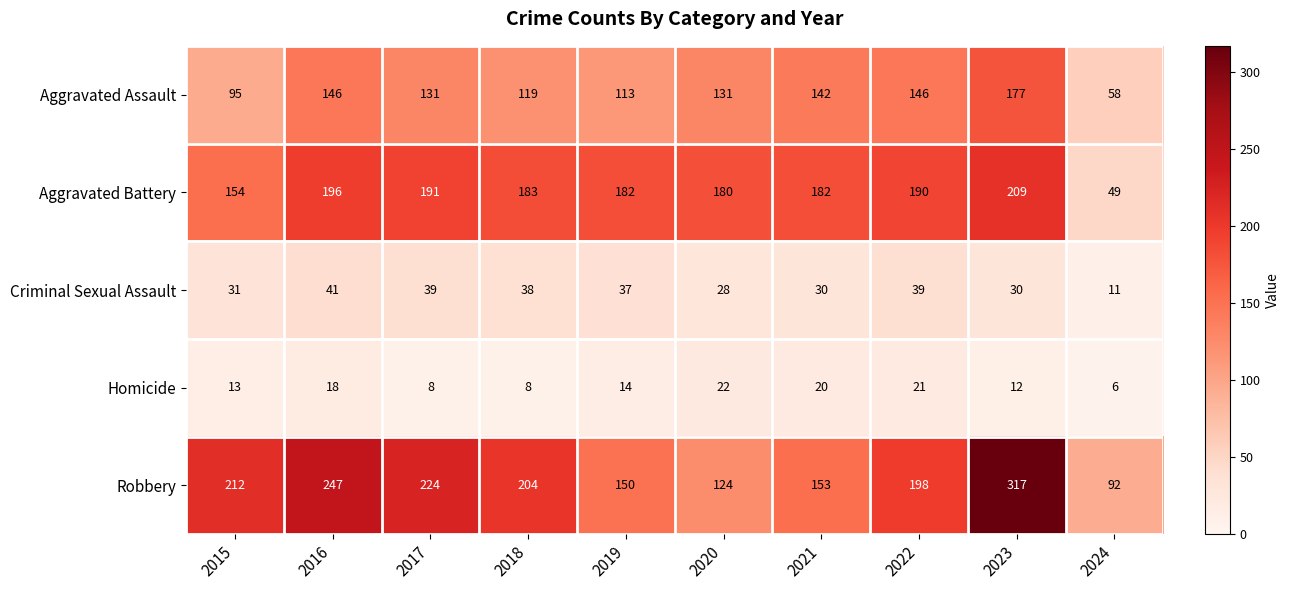

Which series has the widest spread of values?

Robbery